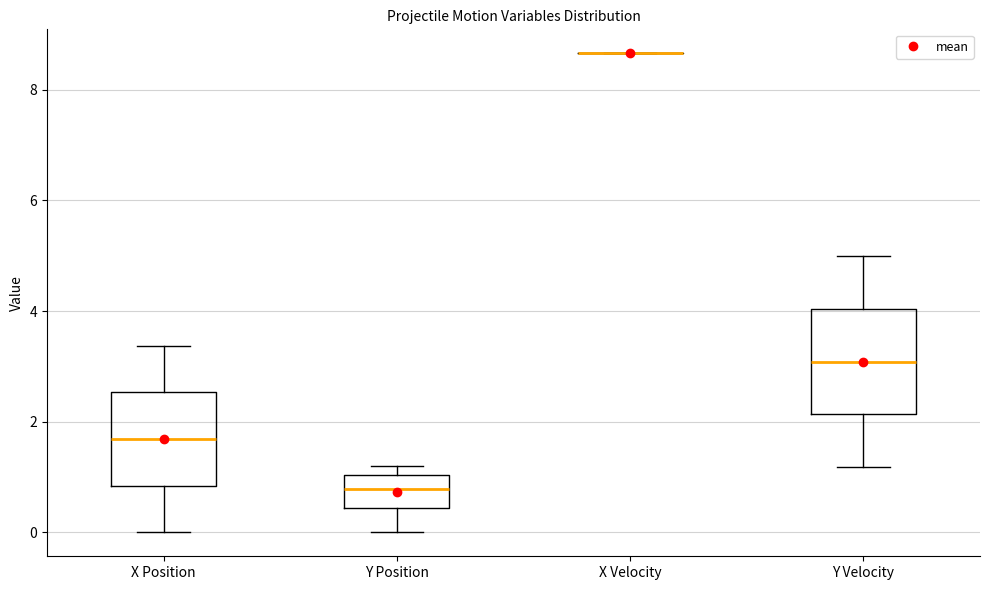

Reading left to right, read every box against the y-axis: the position of its median line, the range the box covers, and the ends of its whiskers. The values are not printed on the chart, so give them approximately, as read against the axis.

X Position: median 1.6, box 0.8 to 2.6, whiskers 0.0 to 3.4
Y Position: median 0.8, box 0.4 to 1.0, whiskers 0.0 to 1.2
X Velocity: box collapsed to a line at 8.6, whiskers 8.6 to 8.6
Y Velocity: median 3.0, box 2.2 to 4.0, whiskers 1.2 to 5.0